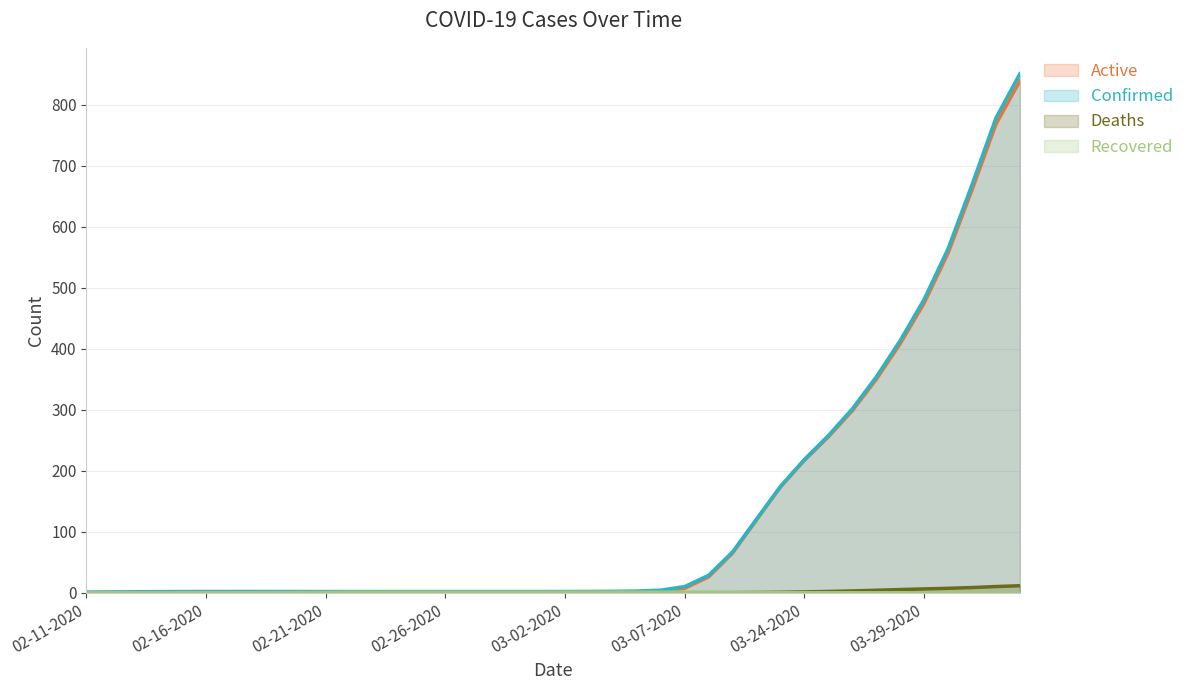

Where is Active nearest to the value 426?

03-28-2020